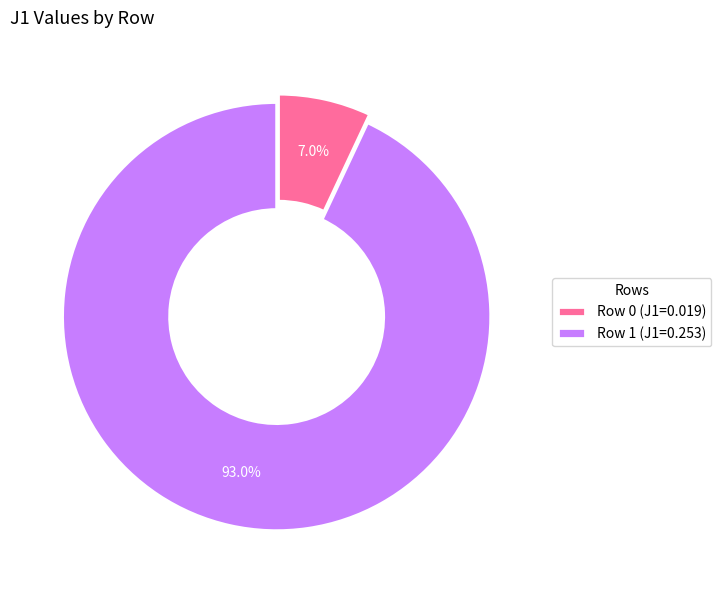

What percentage is the Row 0 slice, to the nearest percent?

7%